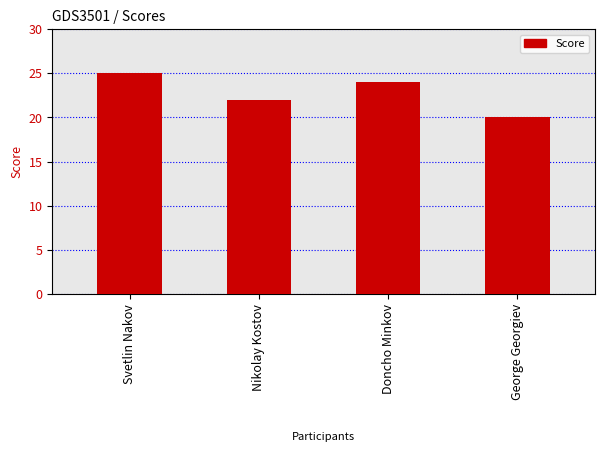

How many data points are less than 24?

2